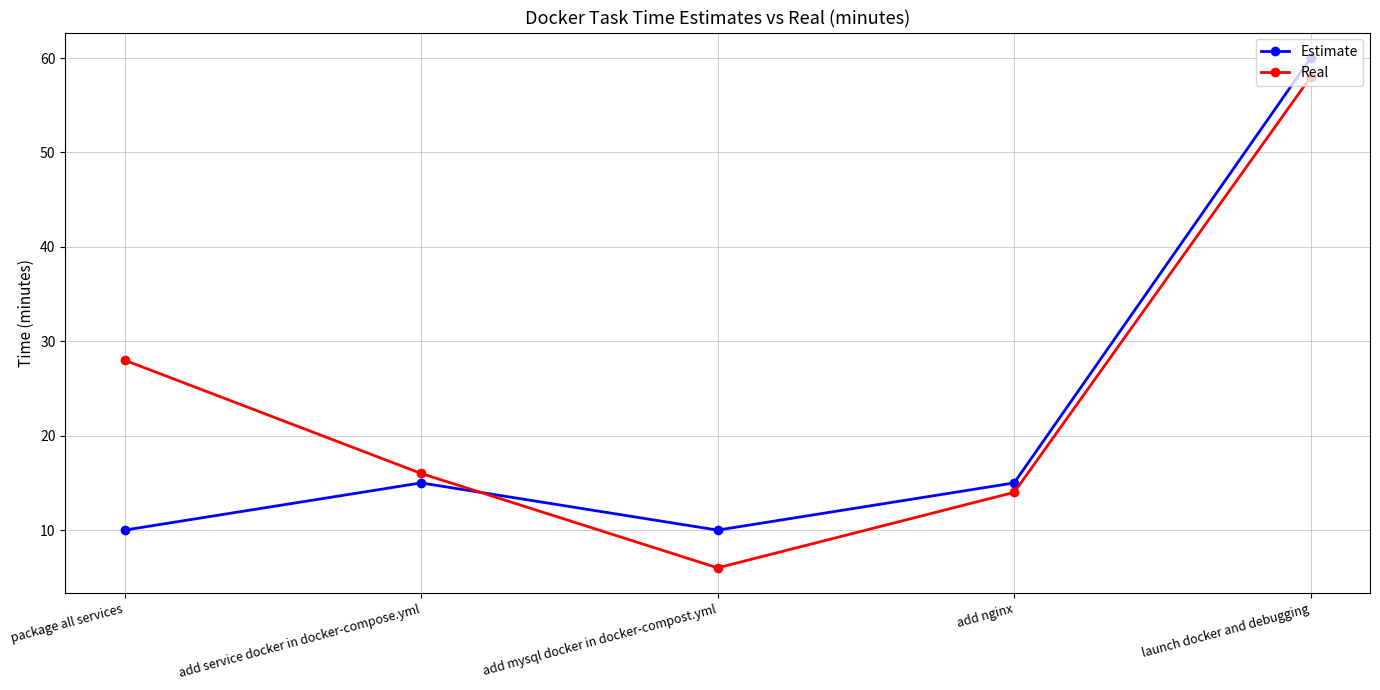

True or false: Estimate has more than 1 points higher than both neighbors.

False